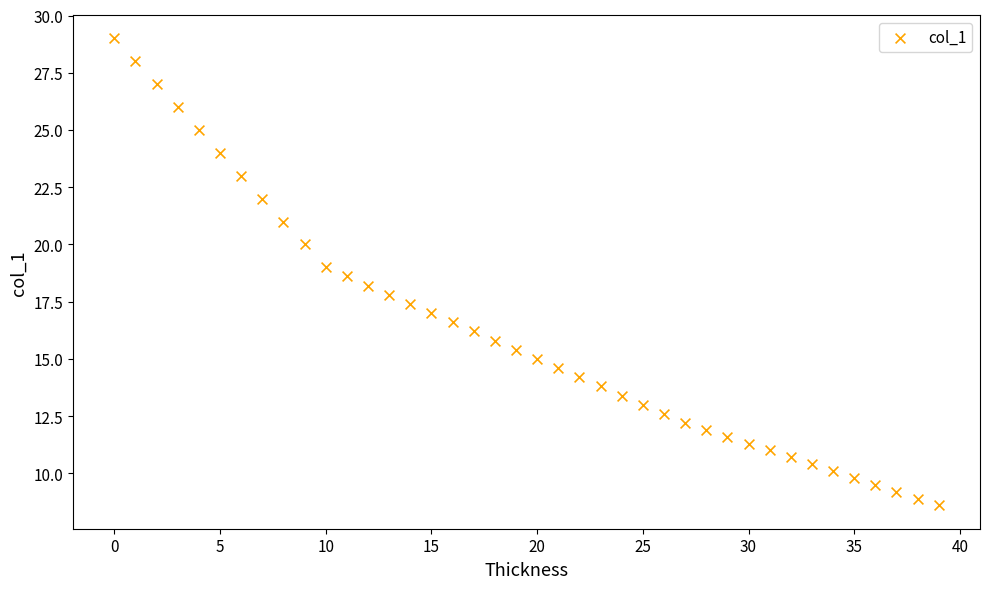

How many data points are displayed?

40